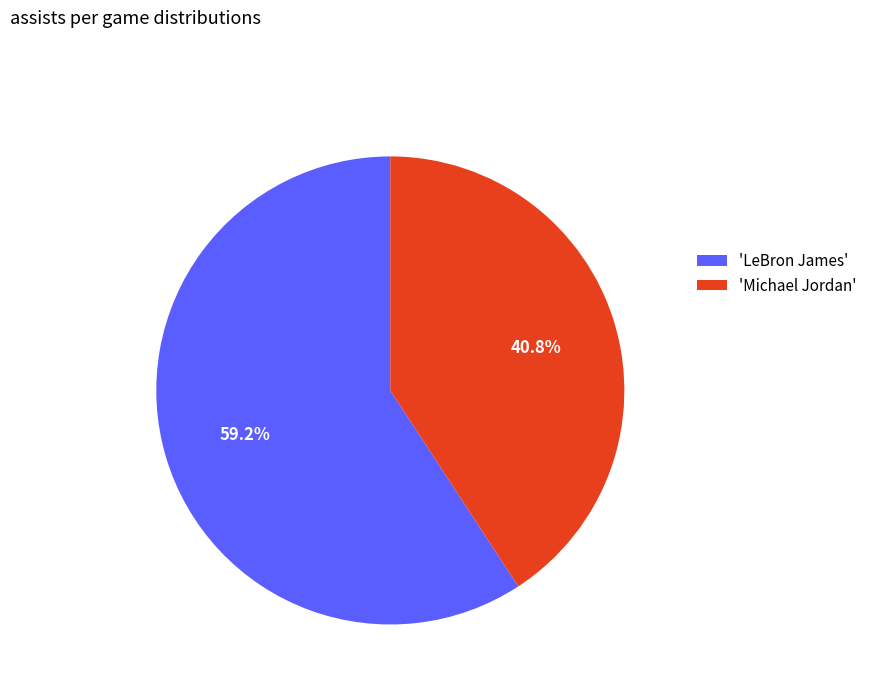

Rank the categories by value from highest to lowest.

'LeBron James', 'Michael Jordan'